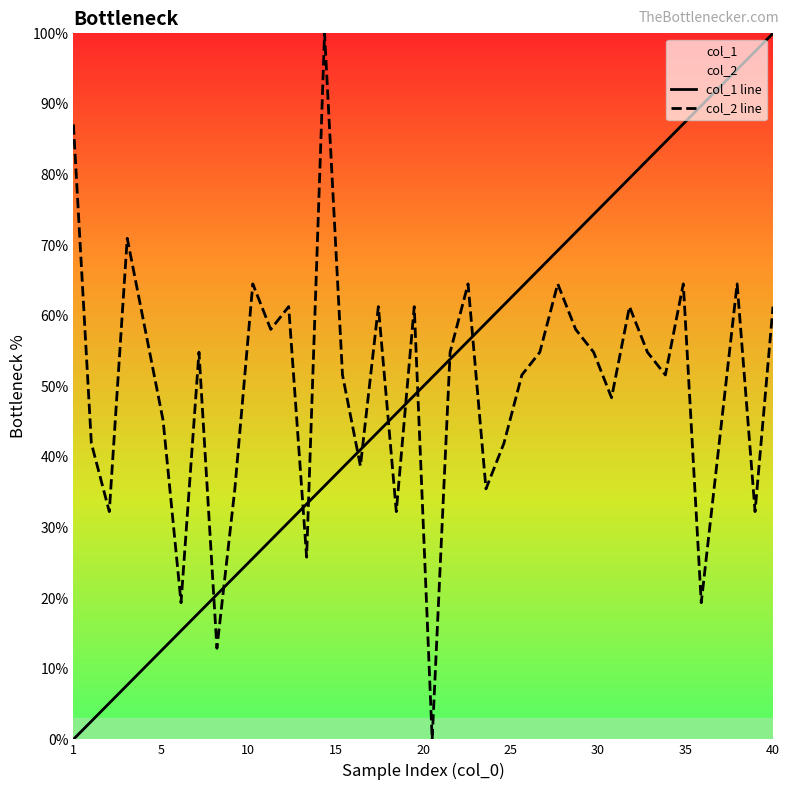

Reading left to right, transcribe all the data shown in this chart.

col_1 line: 0.0	2.6	5.1	7.7	10.3	12.8	15.4	17.9	20.5	23.1	25.6	28.2	30.8	33.3	35.9	38.5	41.0	43.6	46.2	48.7	51.3	53.8	56.4	59.0	61.5	64.1	66.7	69.2	71.8	74.4	76.9	79.5	82.1	84.6	87.2	89.7	92.3	94.9	97.4	100.0
col_2 line: 87.1	41.9	32.3	71.0	58.1	45.2	19.4	54.8	12.9	35.5	64.5	58.1	61.3	25.8	100.0	51.6	38.7	61.3	32.3	61.3	0.0	54.8	64.5	35.5	41.9	51.6	54.8	64.5	58.1	54.8	48.4	61.3	54.8	51.6	64.5	19.4	41.9	64.5	32.3	61.3